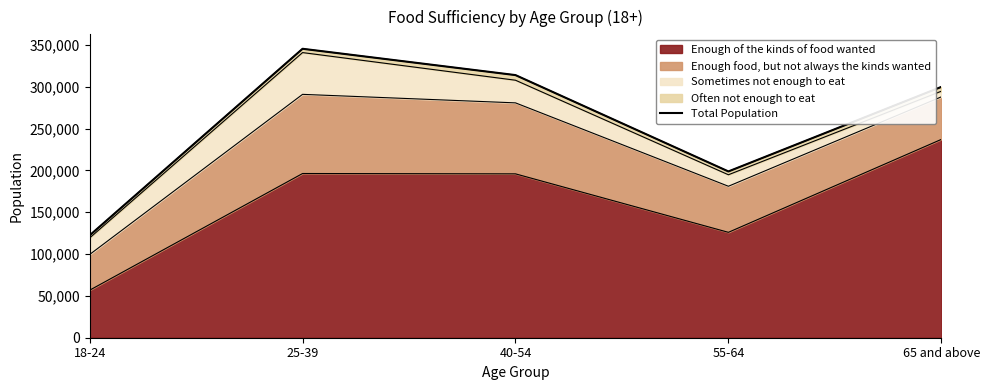

Reading left to right, transcribe all the data shown in this chart.

122372	345465	313997	198816	299878